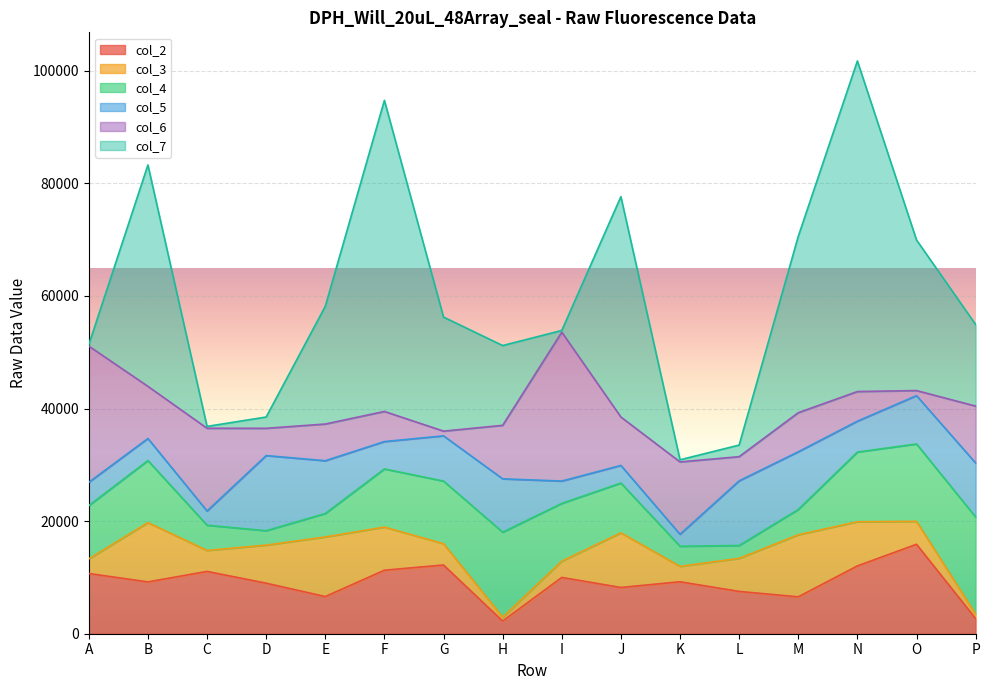

Which series has the largest range (max minus min)?

col_7